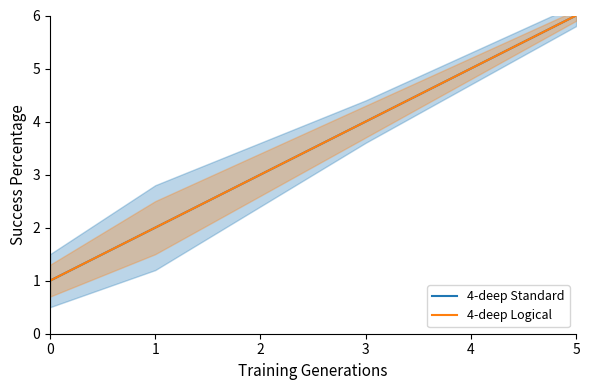

Is the value of 4-deep Logical at 3 greater than the value of 4-deep Standard at 5?

No